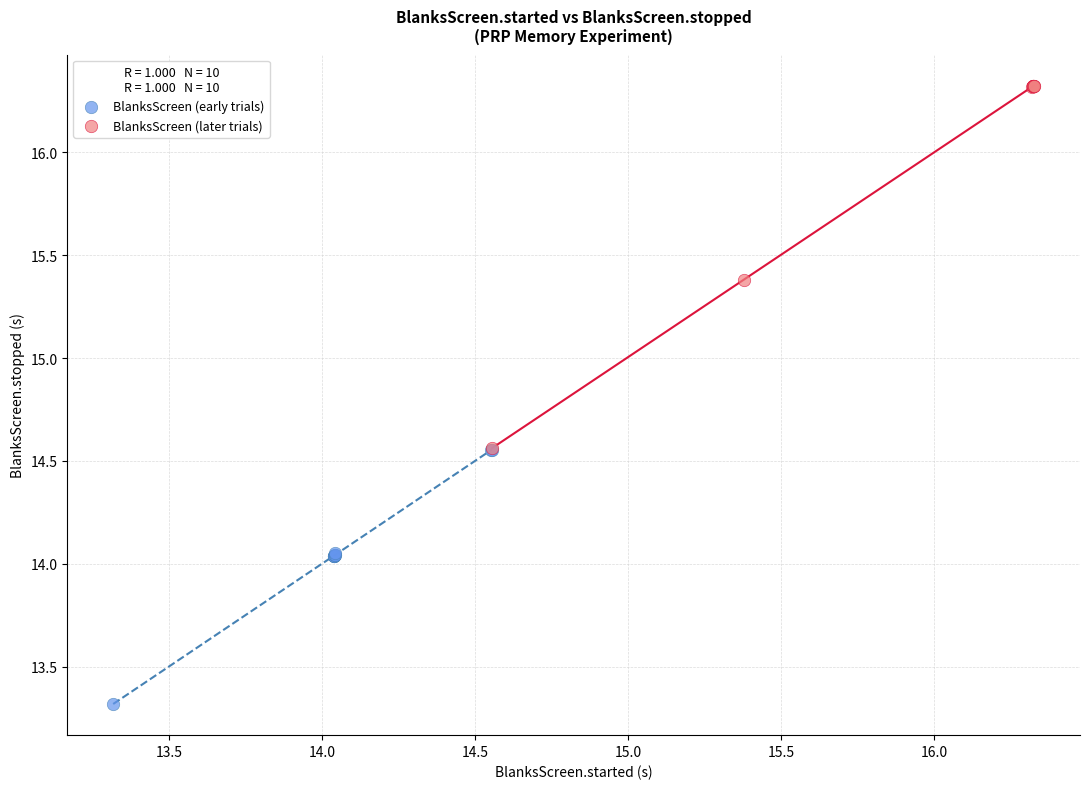

Which series reaches the maximum Y coordinate?

BlanksScreen (later trials)